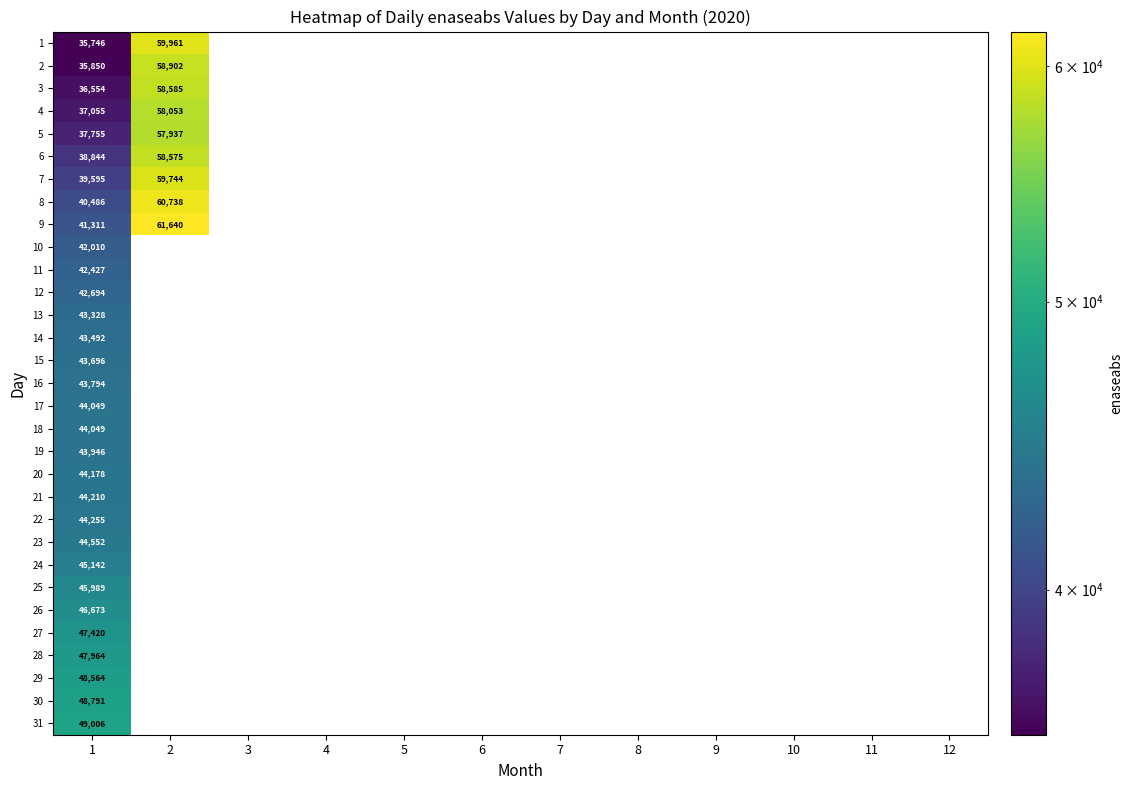

What is the difference between the highest and lowest values at 1?

13260